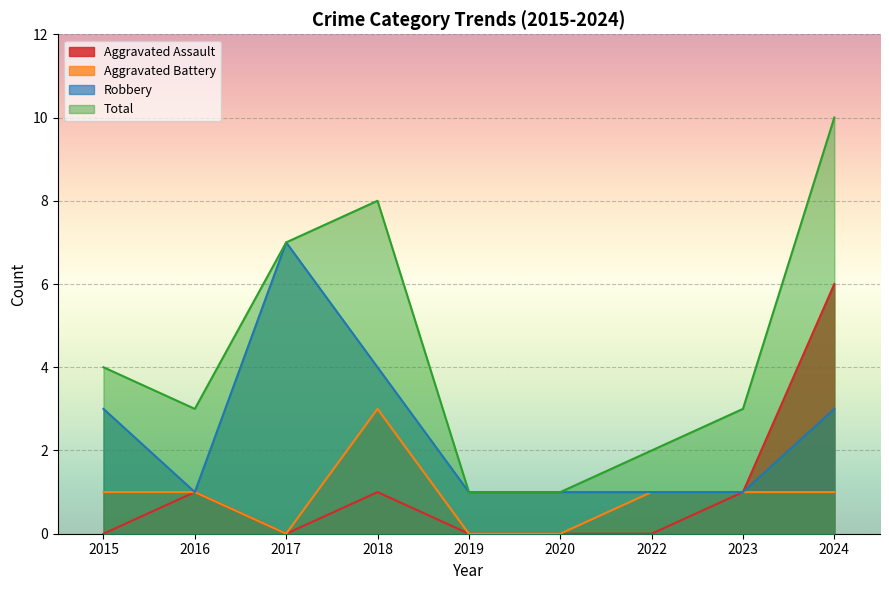

Rank the categories by Aggravated Battery value from lowest to highest.

2017, 2019, 2020, 2015, 2016, 2022, 2023, 2024, 2018